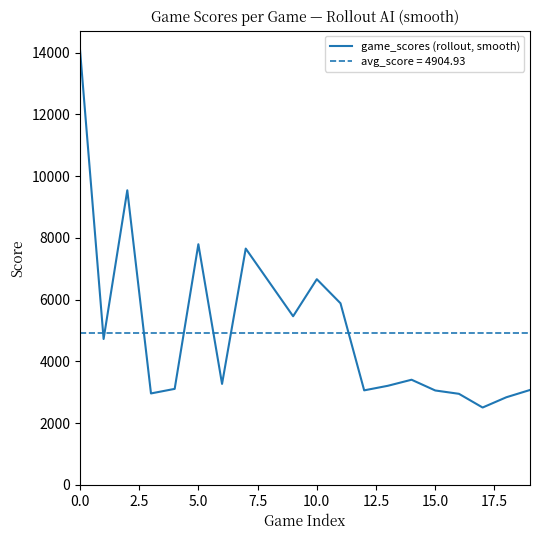

What is the difference between the maximum and minimum values in the game_scores (rollout, smooth) series?

11624.0